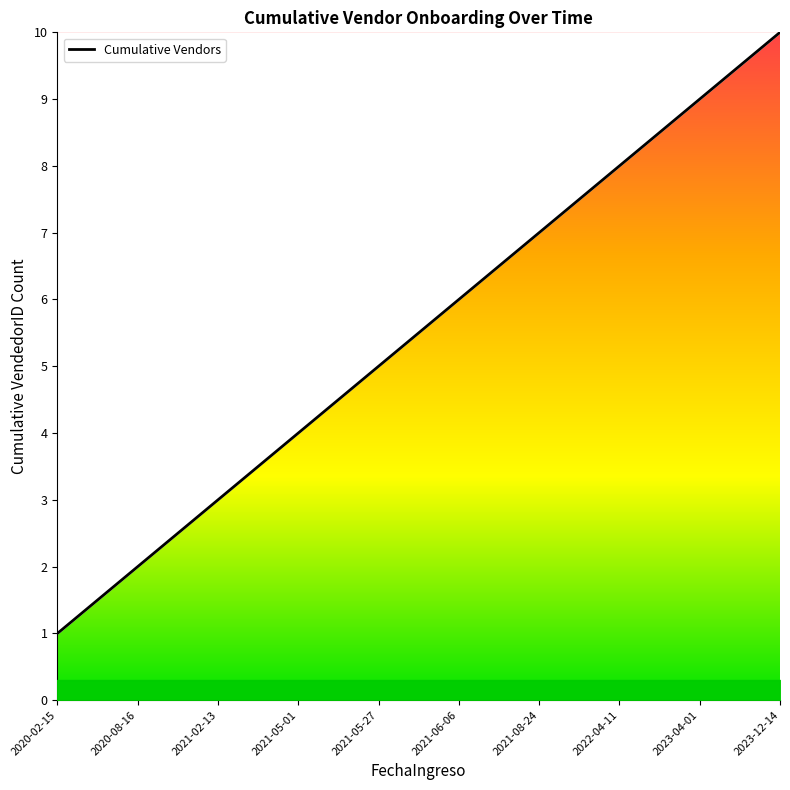

Reading left to right, what are all the values shown in this chart?

1	2	3	4	5	6	7	8	9	10